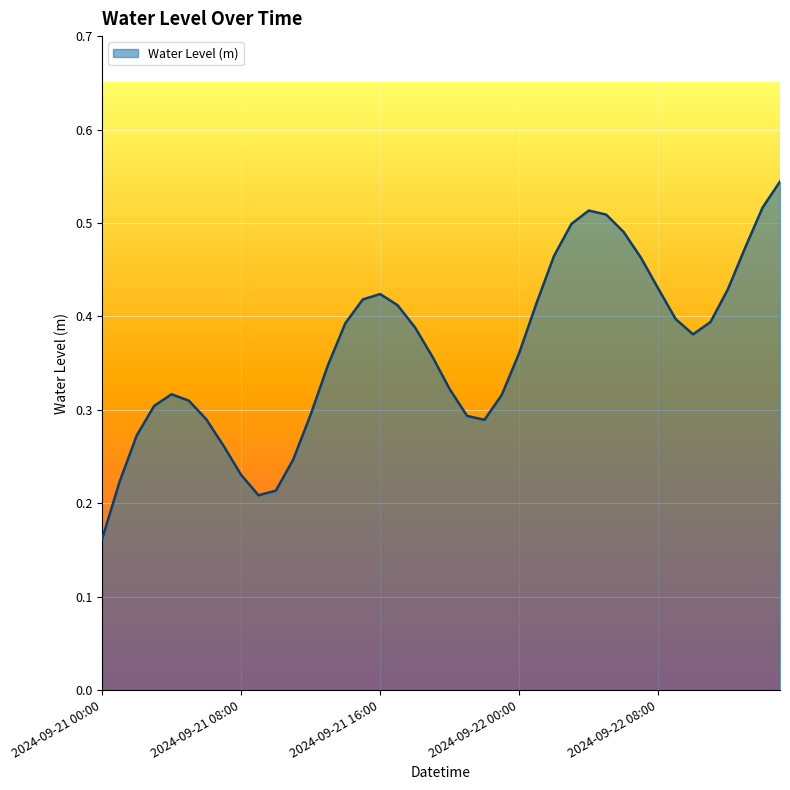

How many interior local valleys (lower than both neighbors) does the data have?

3